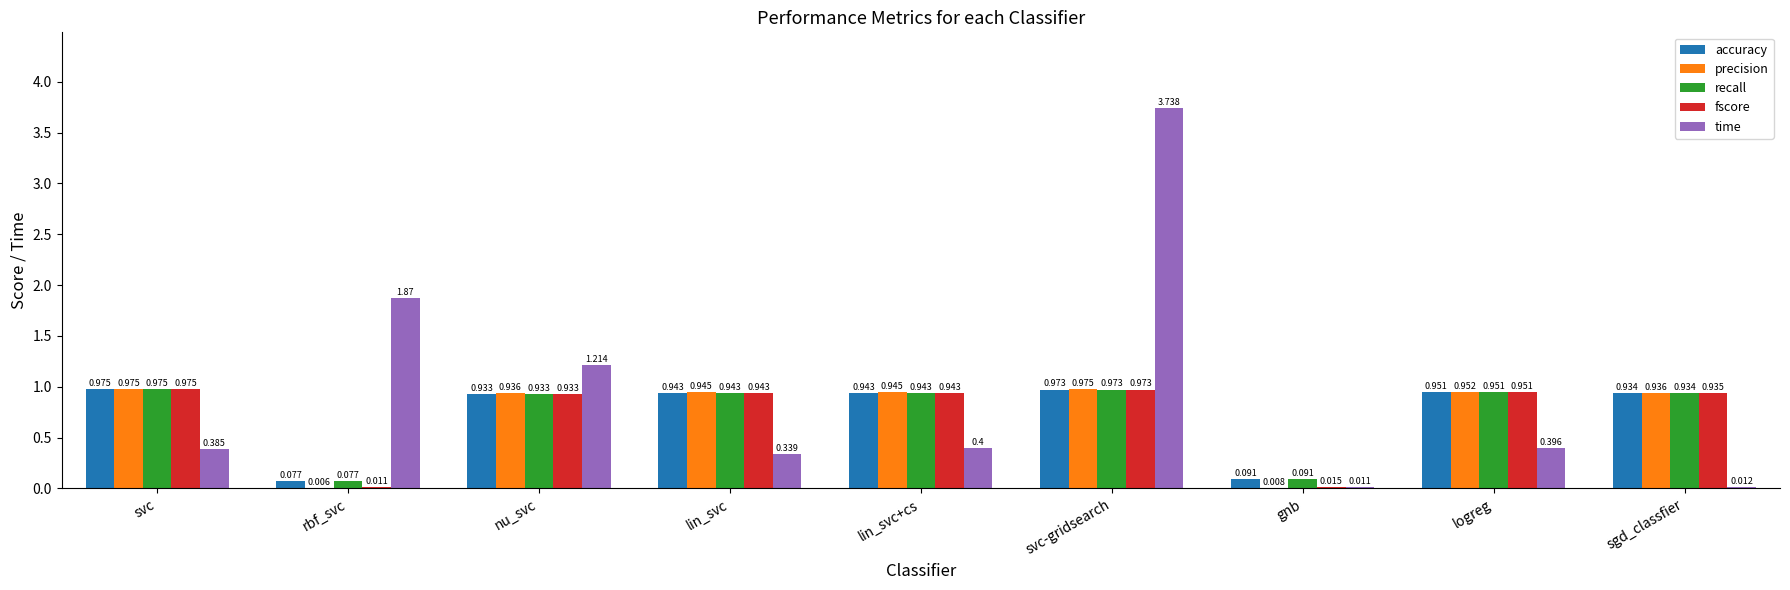

At which category does the chart reach its peak across all series?

svc-gridsearch